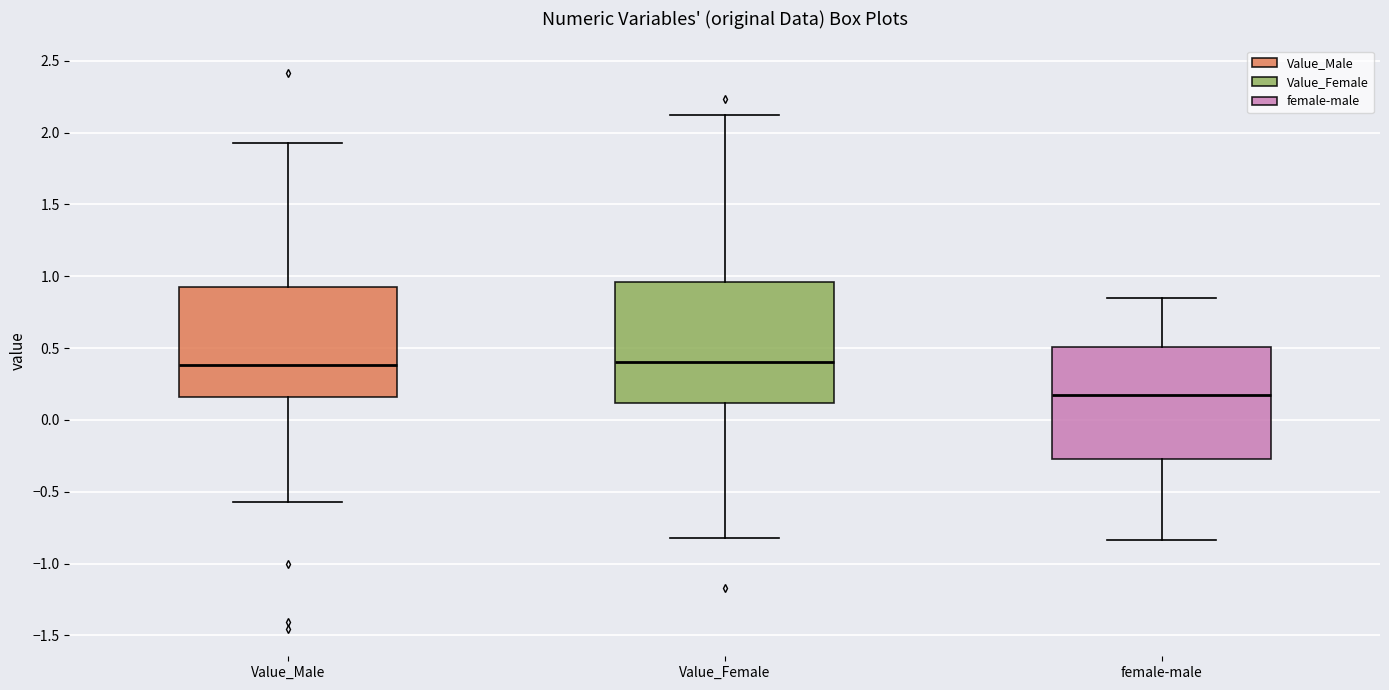

Which box has the lowest median line?

female-male